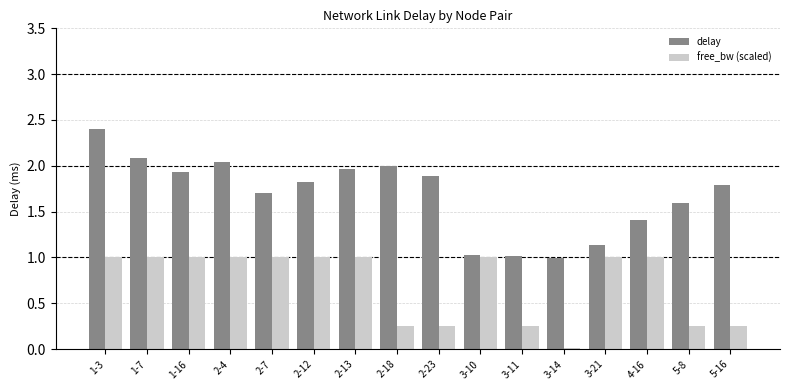

At 1-3, list the series in order from smallest to largest.

free_bw (scaled), delay